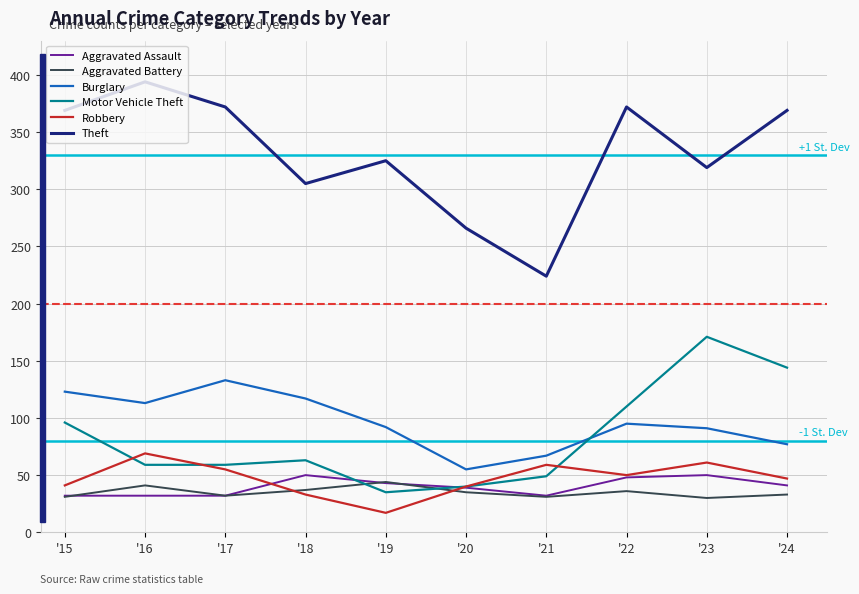

At which label does Aggravated Assault first exceed 41?

'18